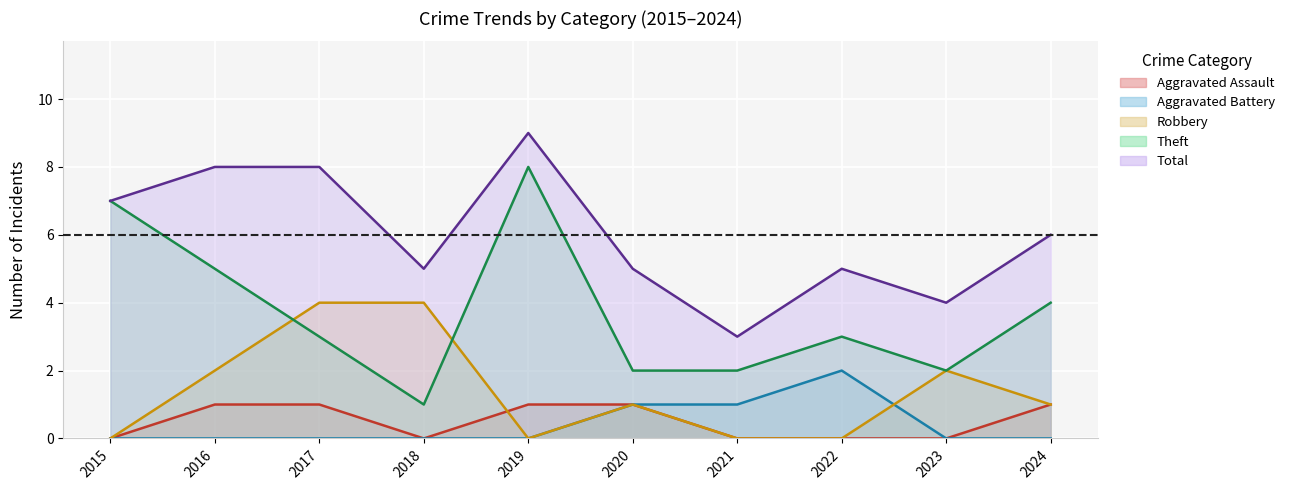

Rank the categories by Robbery value from highest to lowest.

2017, 2018, 2016, 2023, 2020, 2024, 2015, 2019, 2021, 2022